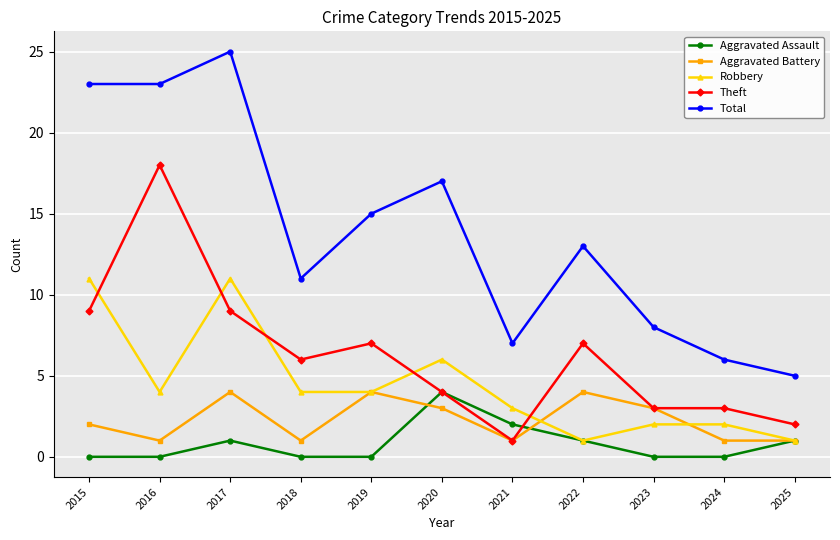

What is the difference between the second highest and second lowest values in the Aggravated Assault series?

2